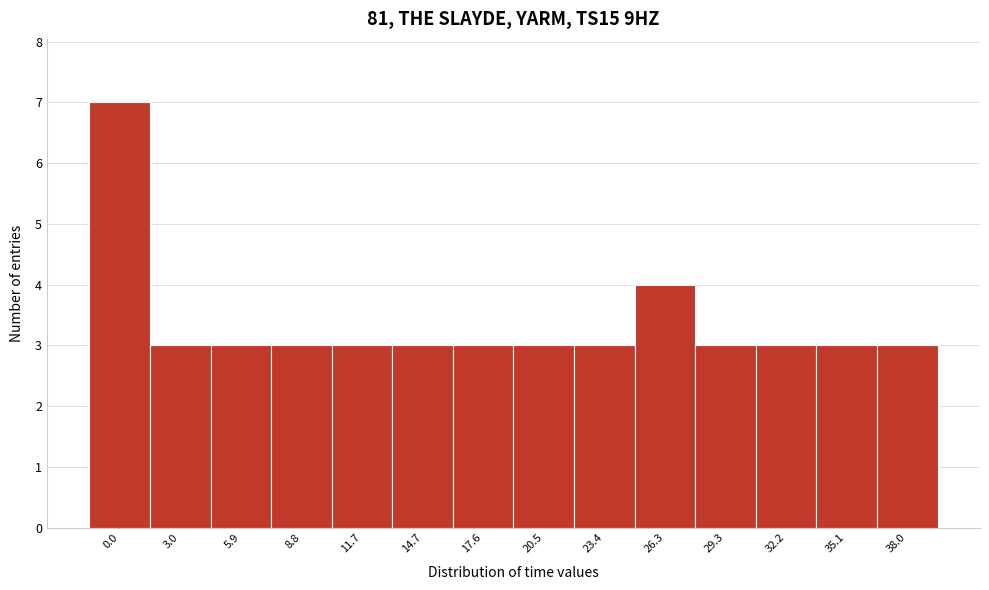

Reading left to right, extract all data points from this chart.

0.0=7	3.0=3	5.9=3	8.8=3	11.7=3	14.7=3	17.6=3	20.5=3	23.4=3	26.3=4	29.3=3	32.2=3	35.1=3	38.0=3